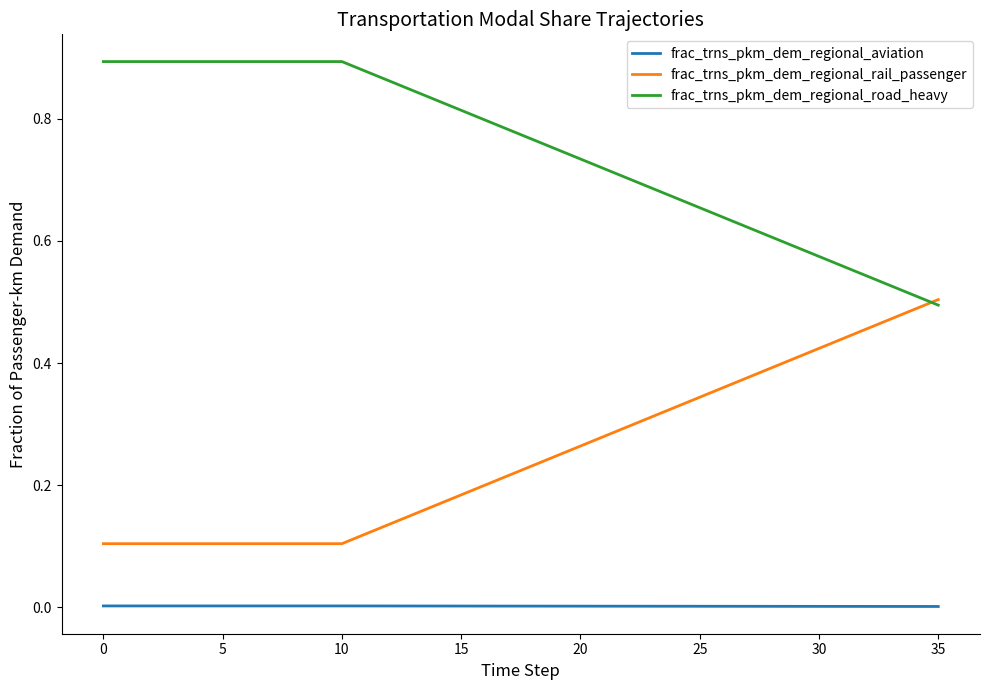

At how many categories does at least one series exceed 0?

36